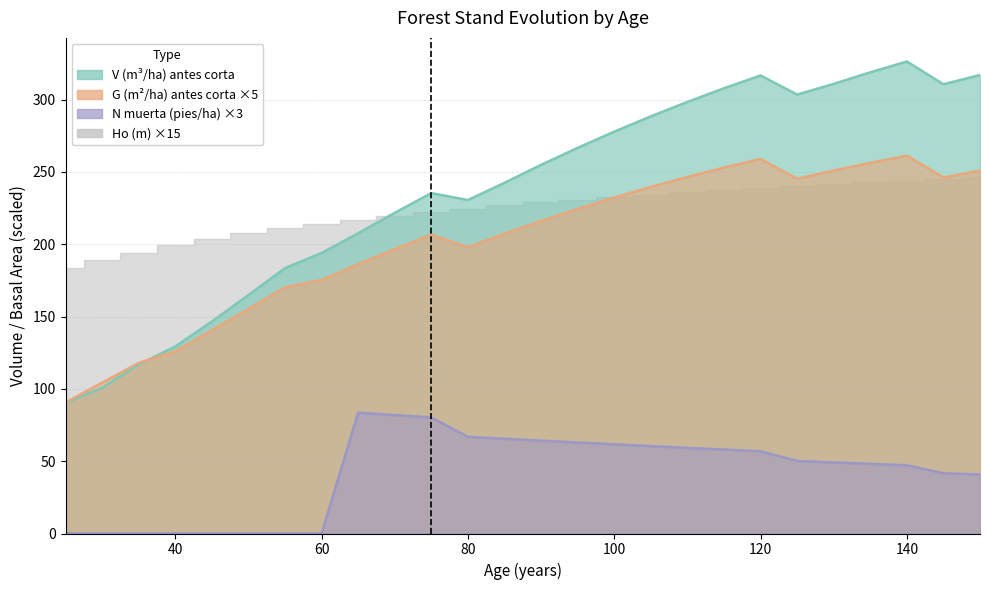

What is the value of the G (m2/ha) antes point at the 11th from the left?

206.6